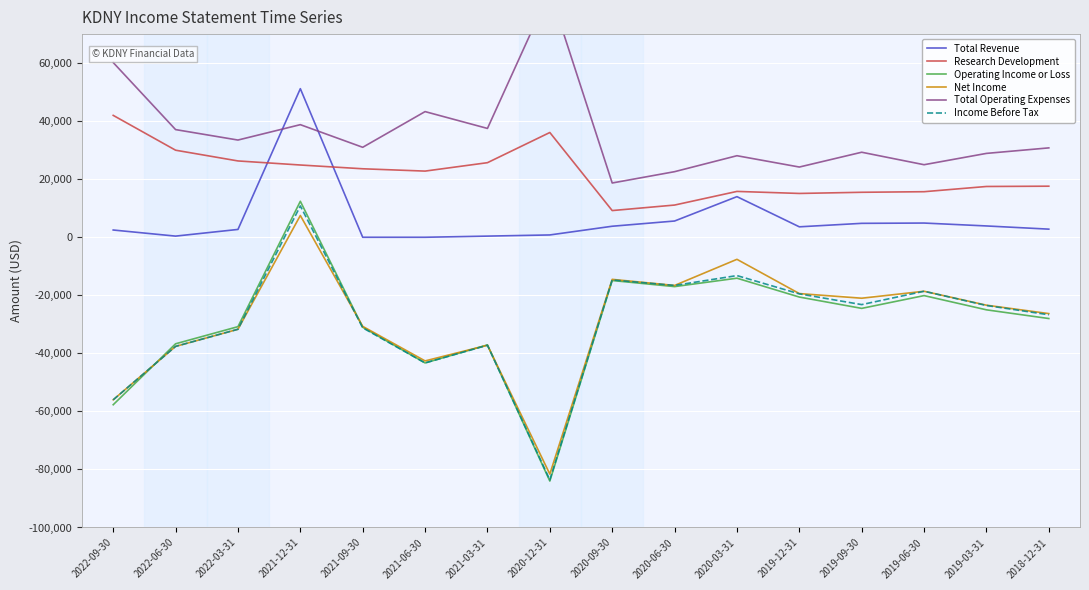

What are all the series names shown in the legend?

Total Revenue, Research Development, Operating Income or Loss, Net Income, Total Operating Expenses, Income Before Tax